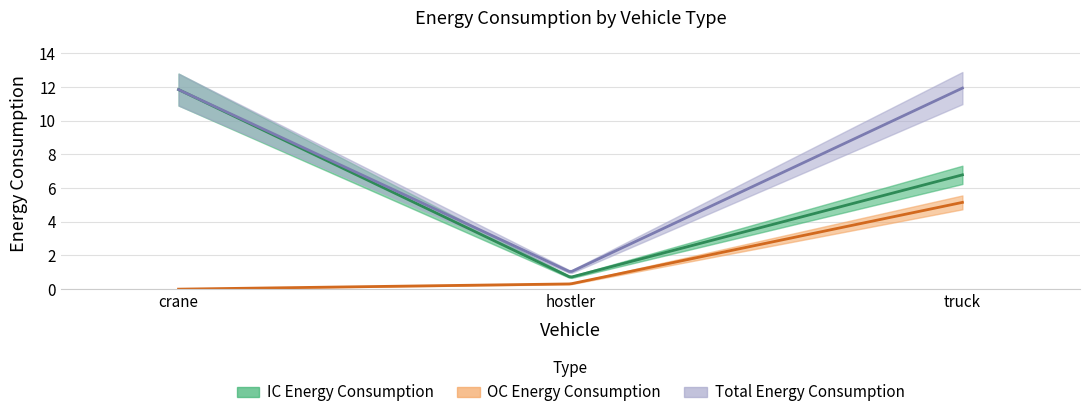

How many data points does each series have?

3